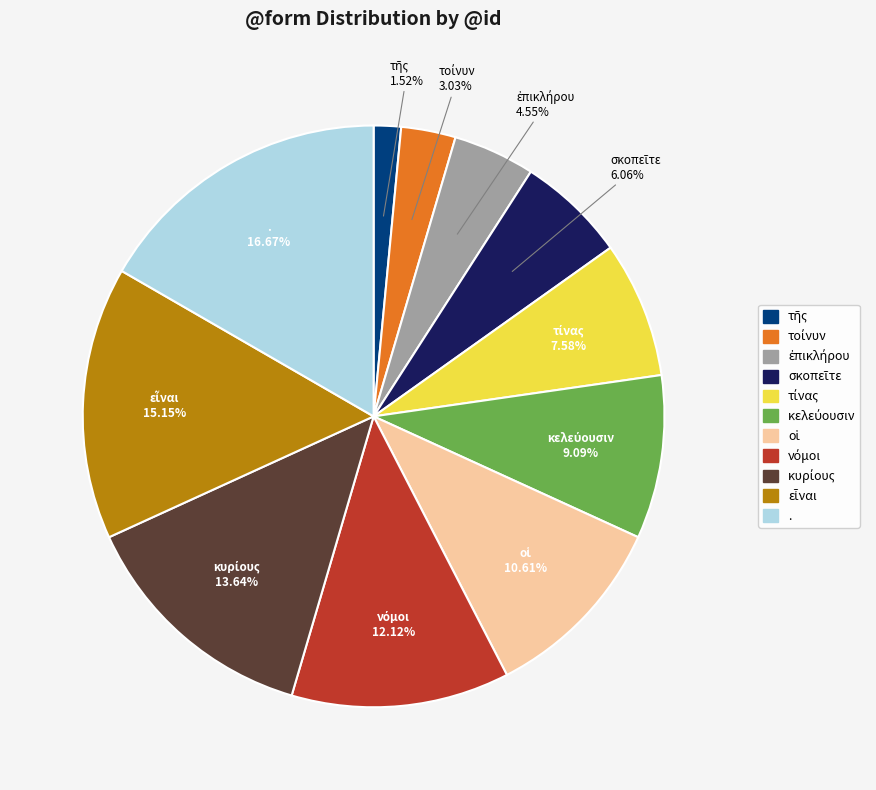

To the nearest percent, what is the difference between the largest and smallest slice percentages?

15%